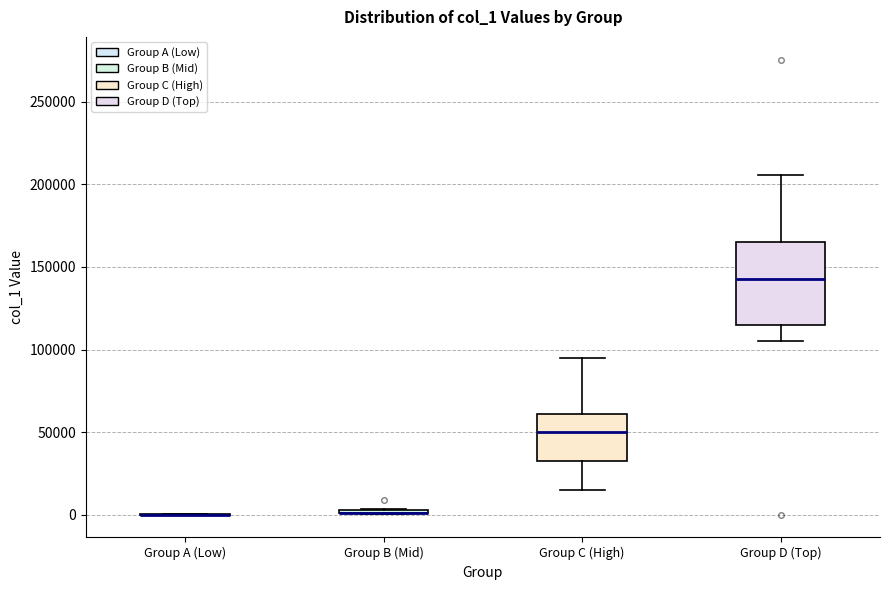

Where is the lower edge of the box for Group B (Mid) on the y-axis? The values are not printed on the chart, so give them approximately, as read against the axis.

0